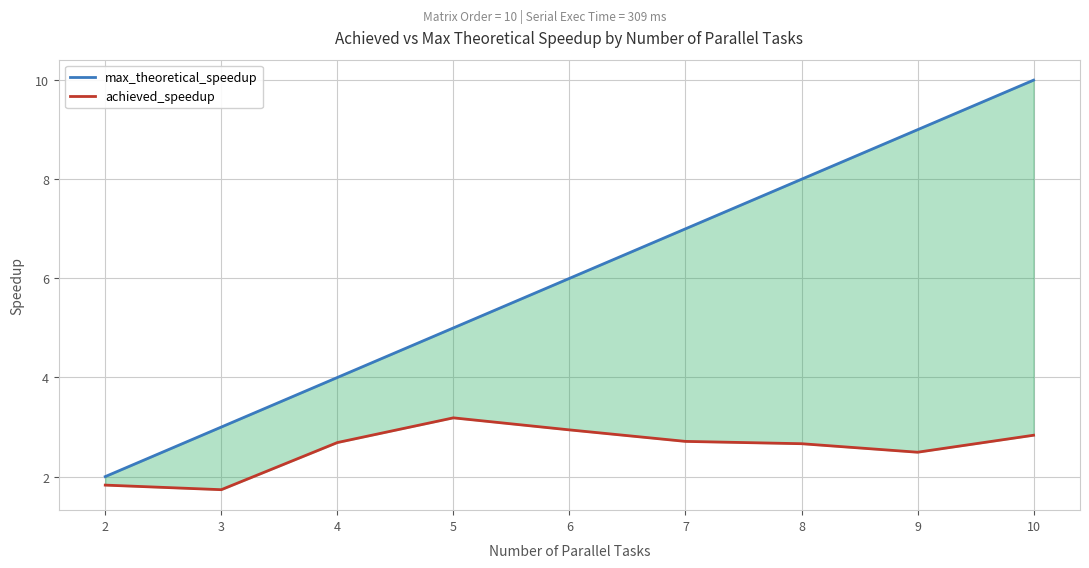

What is the difference between the second highest and minimum values in the max_theoretical_speedup series?

7.0